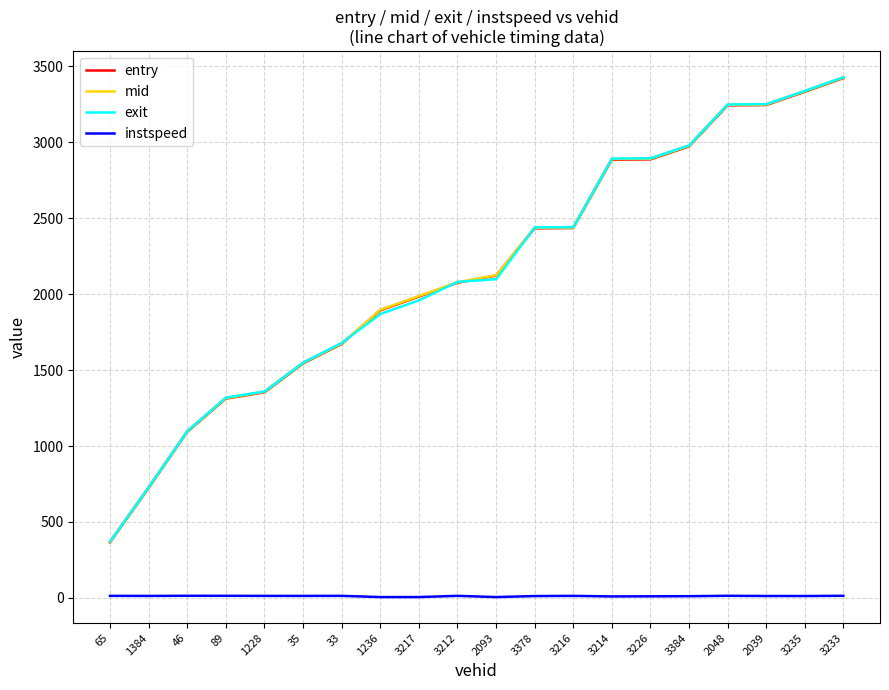

What is the maximum value shown in the chart?

3429.4